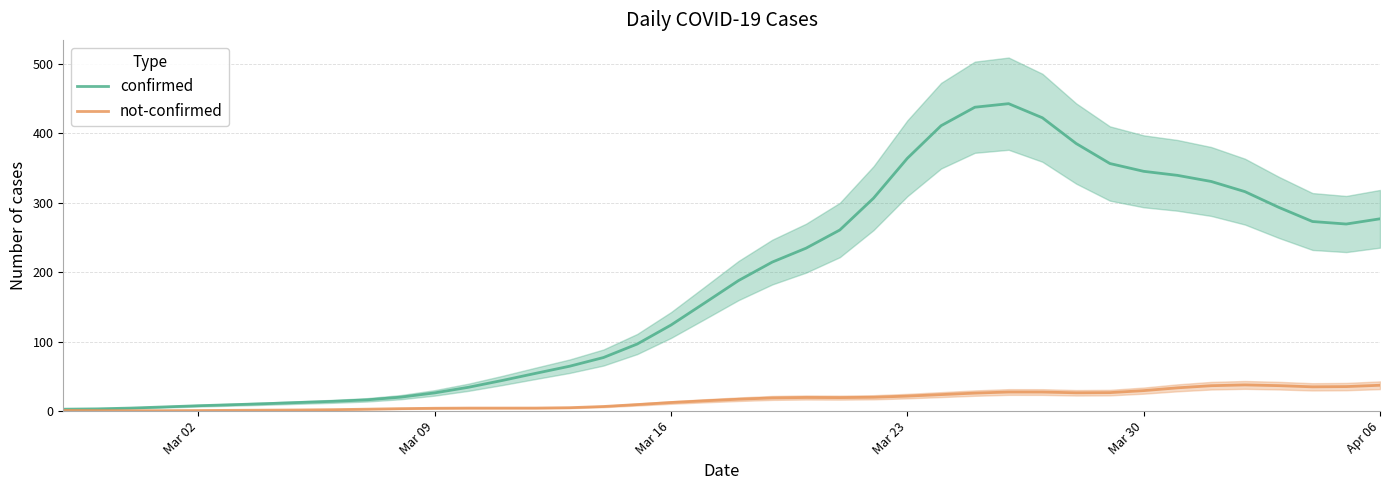

Reading left to right, extract all data points from this chart.

confirmed: 2.8	3.3	4.4	6.1	7.8	9.3	10.8	12.5	14.1	16.3	20.2	26.3	34.4	44.1	54.5	64.7	77.2	96.7	124.0	155.9	188.1	214.7	234.7	260.9	306.8	364.2	411.2	437.8	442.9	422.6	385.5	356.7	345.5	339.7	330.8	316.2	293.6	273.2	269.5	277.1
not-confirmed: 1.0	0.8	0.6	0.7	0.9	1.1	1.4	1.7	2.1	2.8	3.6	4.1	4.4	4.4	4.4	5.0	6.6	9.5	12.4	14.9	17.1	19.0	19.7	19.5	20.0	21.6	23.8	26.0	27.5	27.5	26.4	26.7	29.5	33.6	36.6	37.8	36.7	35.0	35.4	37.3